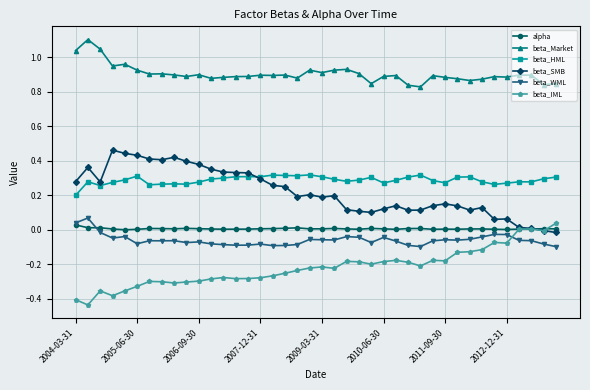

True or false: beta_Market and beta_WML cross at least once.

False